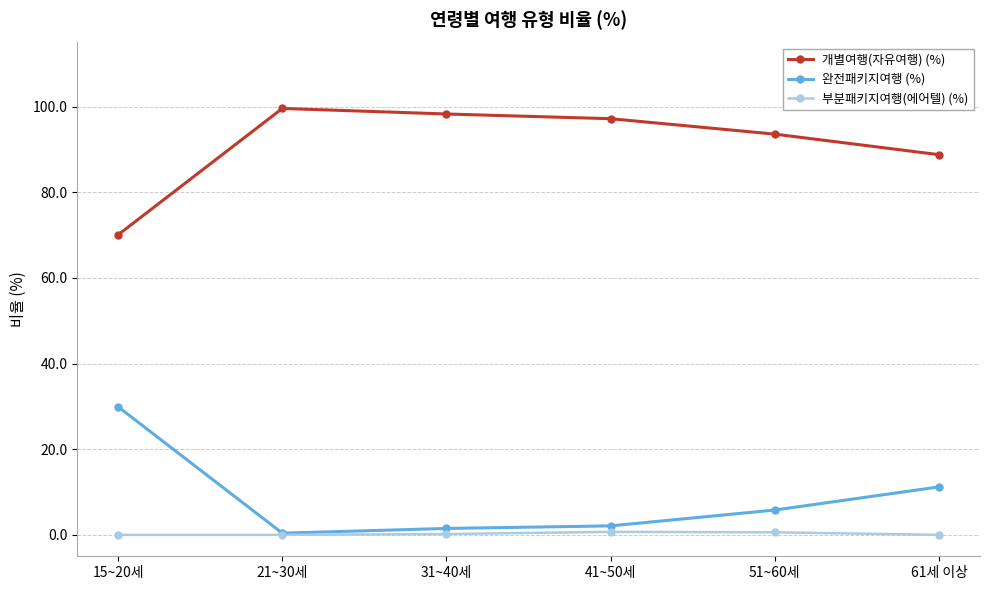

Is the value of 개별여행(자유여행) (%) at 61세 이상 greater than the value of 완전패키지여행 (%) at 31~40세?

Yes